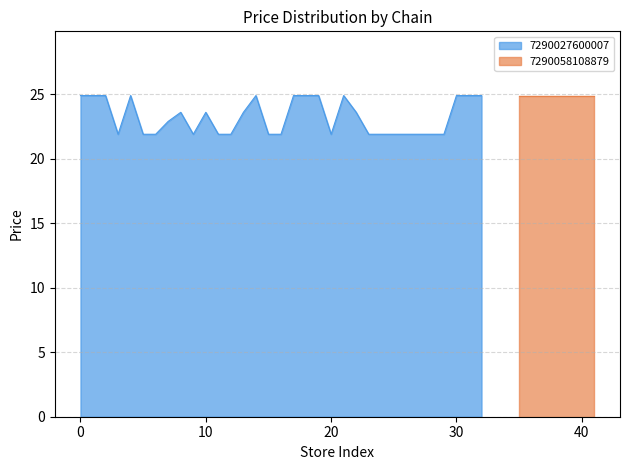

The chart shows a value of 33.9 at 26. True or false?

False